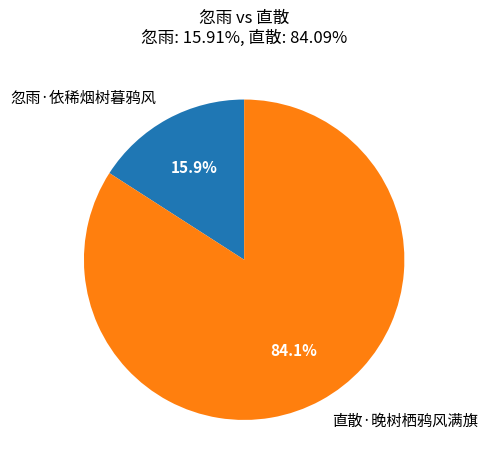

Approximately how many times larger is the value at 直散·晚树栖鸦风满旗 compared to 忽雨·依稀烟树暮鸦风?

5.3